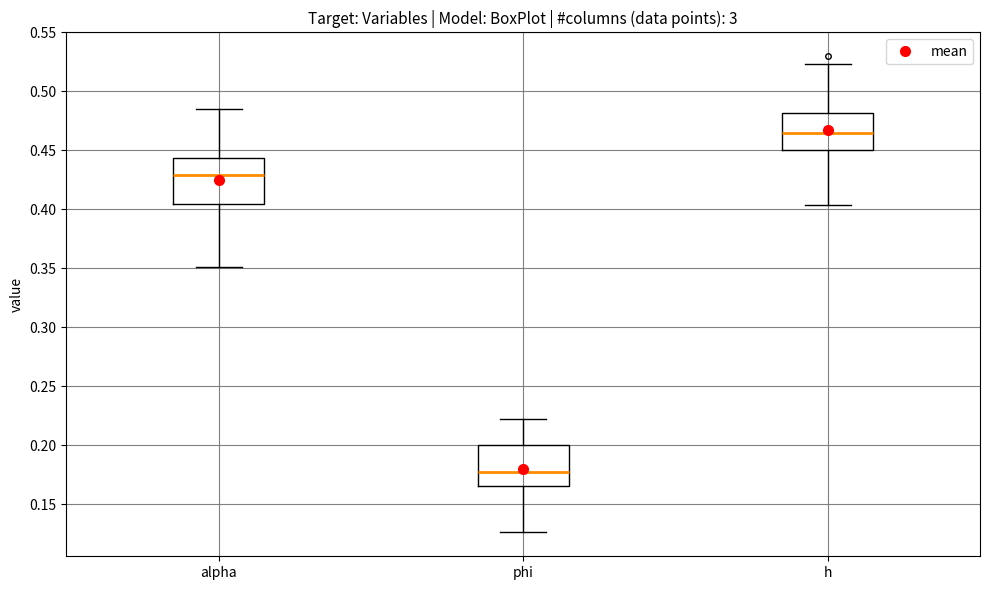

Reading left to right, read every box against the y-axis: the position of its median line, the range the box covers, and the ends of its whiskers. The values are not printed on the chart, so give them approximately, as read against the axis.

alpha: median 0.430, box 0.405 to 0.445, whiskers 0.350 to 0.485
phi: median 0.175, box 0.165 to 0.200, whiskers 0.125 to 0.220
h: median 0.465, box 0.450 to 0.480, whiskers 0.405 to 0.525